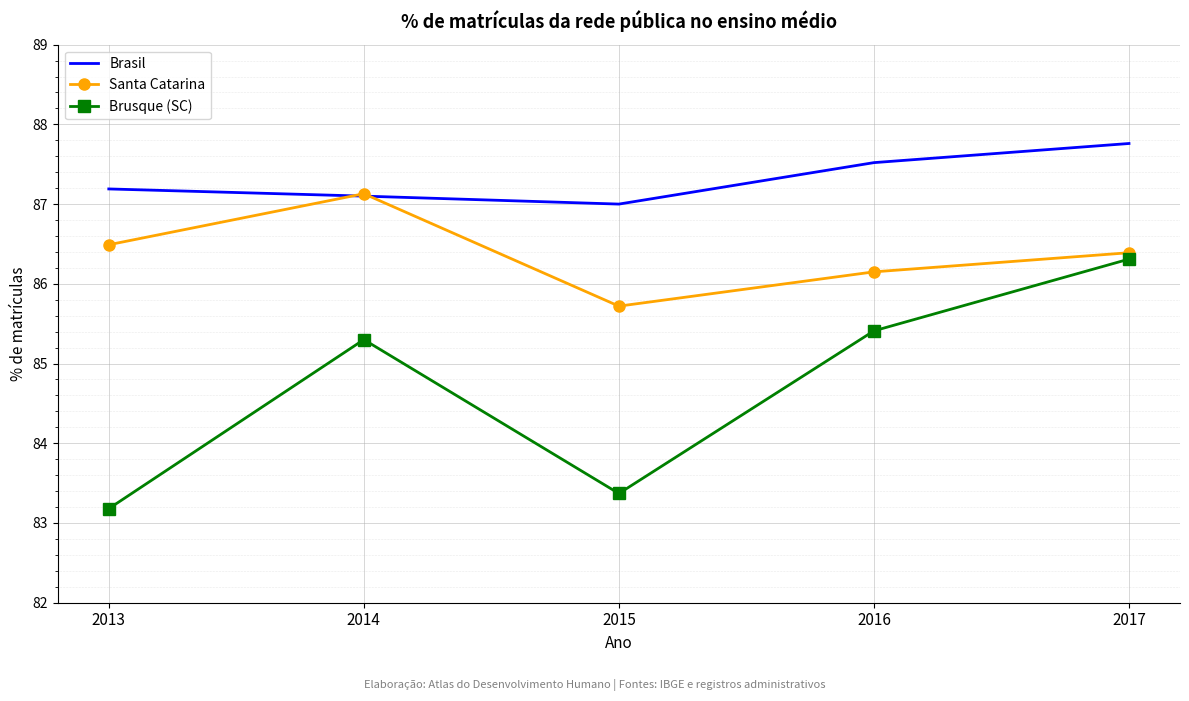

At which category is the sum across all series the highest?

2017